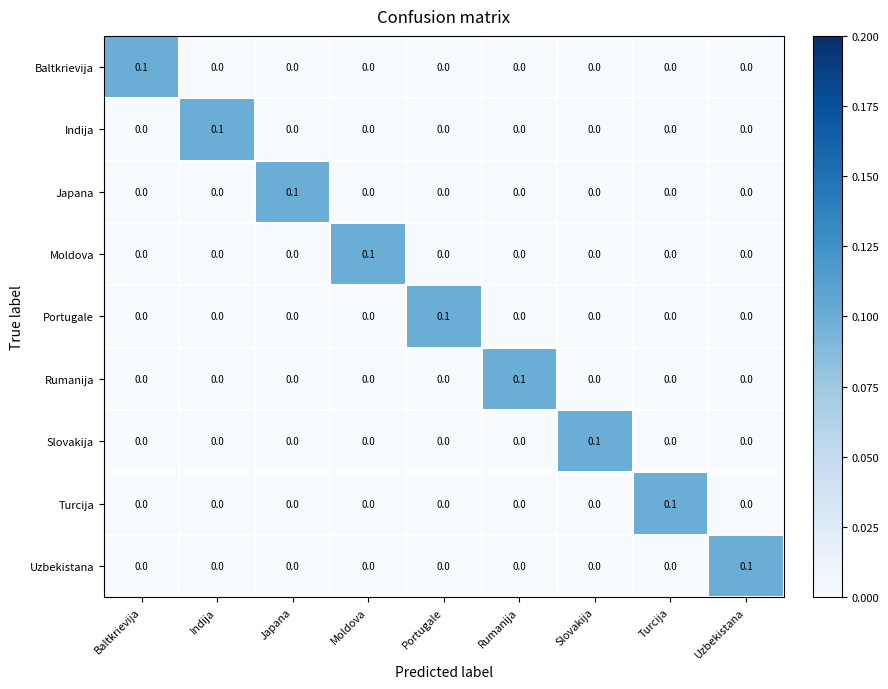

At which label does Japana reach its peak?

Japana